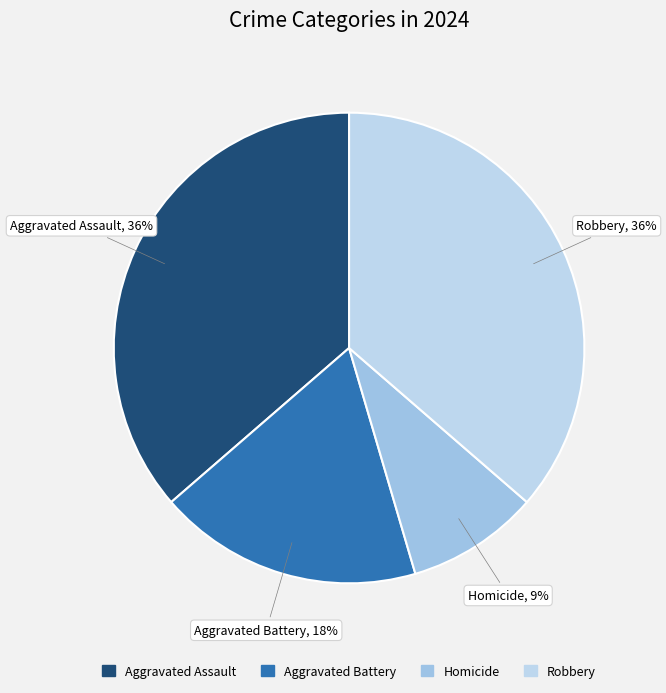

What is the smallest slice in the pie chart?

Homicide